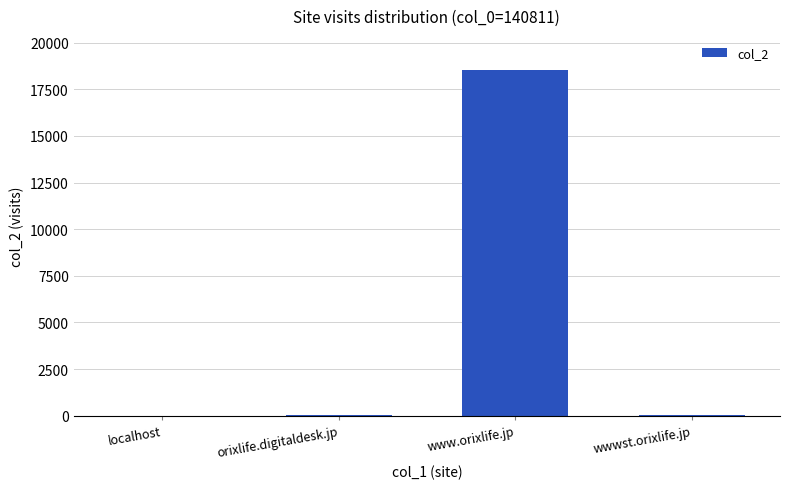

How many series are shown in this chart?

1